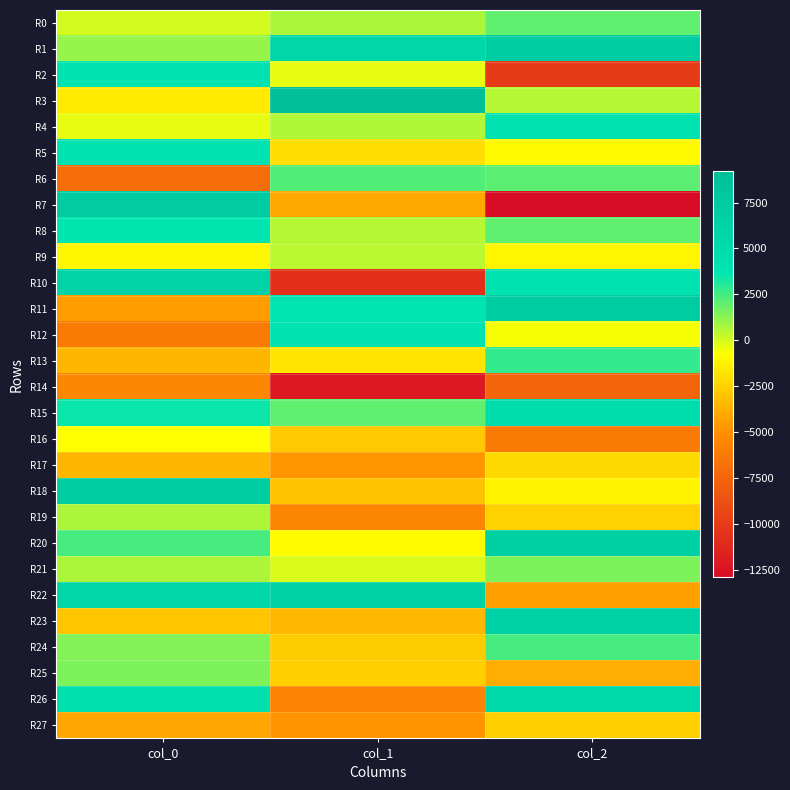

Reading left to right, extract all data points from this chart.

R0: col_0=-24.9	col_1=677.8	col_2=2032.8
R1: col_0=1046.4	col_1=5761.8	col_2=7297.0
R2: col_0=4132.2	col_1=-340.8	col_2=-10078.0
R3: col_0=-1510.0	col_1=9224.1	col_2=509.6
R4: col_0=-359.6	col_1=616.9	col_2=3877.6
R5: col_0=3925.1	col_1=-2005.1	col_2=-925.2
R6: col_0=-6969.5	col_1=2243.1	col_2=2118.6
R7: col_0=7440.0	col_1=-4090.7	col_2=-12922.5
R8: col_0=3657.4	col_1=561.8	col_2=1992.0
R9: col_0=-1066.5	col_1=473.0	col_2=-1118.0
R10: col_0=6224.0	col_1=-10698.4	col_2=3930.2
R11: col_0=-4523.1	col_1=3829.3	col_2=7247.7
R12: col_0=-6242.3	col_1=4081.9	col_2=-636.6
R13: col_0=-3551.1	col_1=-1693.4	col_2=2753.8
R14: col_0=-5403.5	col_1=-12128.4	col_2=-7532.7
R15: col_0=3437.3	col_1=2041.7	col_2=4733.8
R16: col_0=-784.2	col_1=-2813.3	col_2=-6175.6
R17: col_0=-3543.7	col_1=-4759.2	col_2=-2174.0
R18: col_0=7227.9	col_1=-3057.0	col_2=-1236.0
R19: col_0=727.4	col_1=-5556.0	col_2=-2487.7
R20: col_0=2394.4	col_1=-822.3	col_2=6485.0
R21: col_0=732.2	col_1=-48.2	col_2=1490.7
R22: col_0=5648.5	col_1=6409.5	col_2=-4362.7
R23: col_0=-2941.1	col_1=-3432.4	col_2=6415.4
R24: col_0=1401.3	col_1=-2671.8	col_2=2444.3
R25: col_0=1458.8	col_1=-2604.3	col_2=-3903.8
R26: col_0=4615.3	col_1=-5624.3	col_2=5361.5
R27: col_0=-4182.5	col_1=-4833.5	col_2=-2577.1